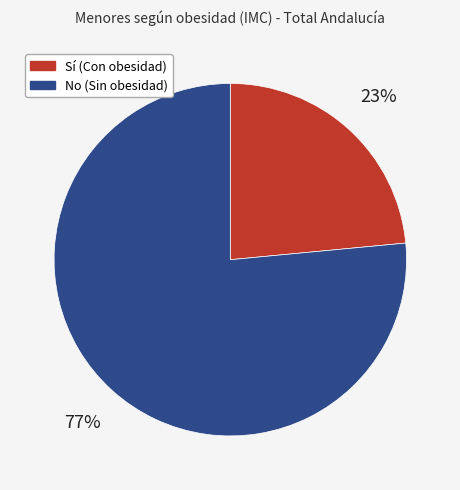

Combined, do Sí (Con obesidad) and No (Sin obesidad) account for over 50%?

Yes